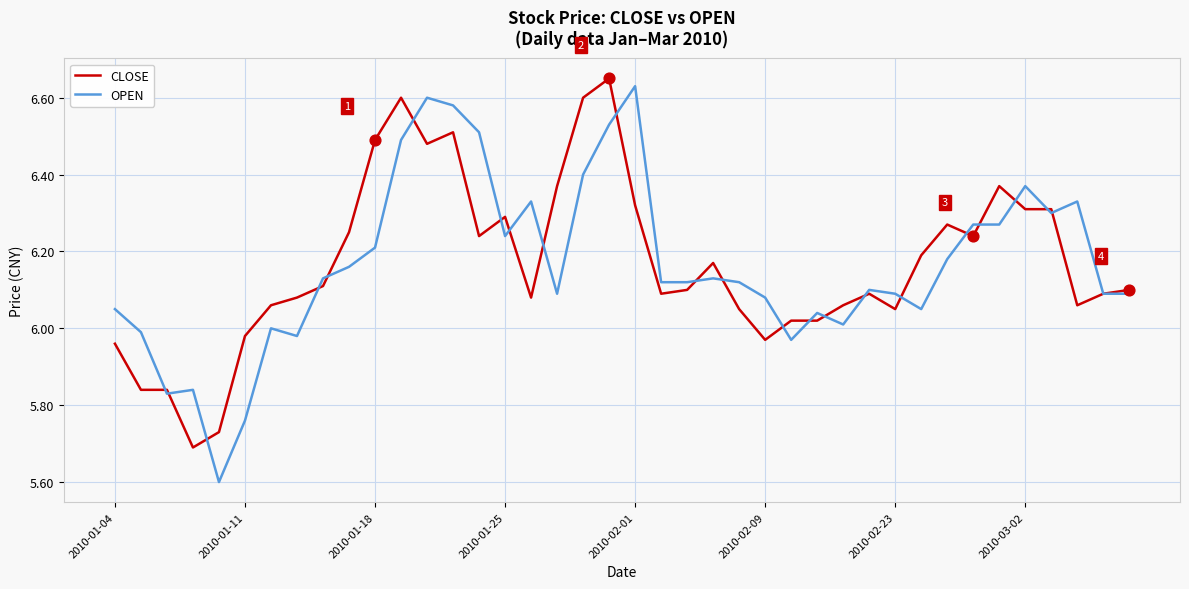

Which series has the widest spread of values?

OPEN